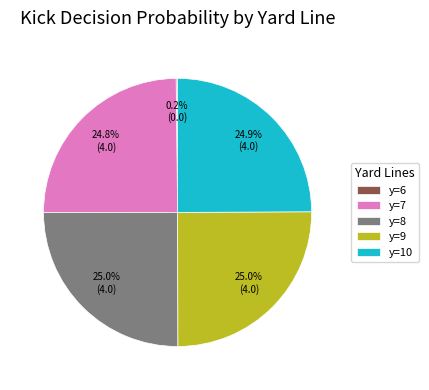

What percentage do y=8 and y=9 together represent?

50.1%